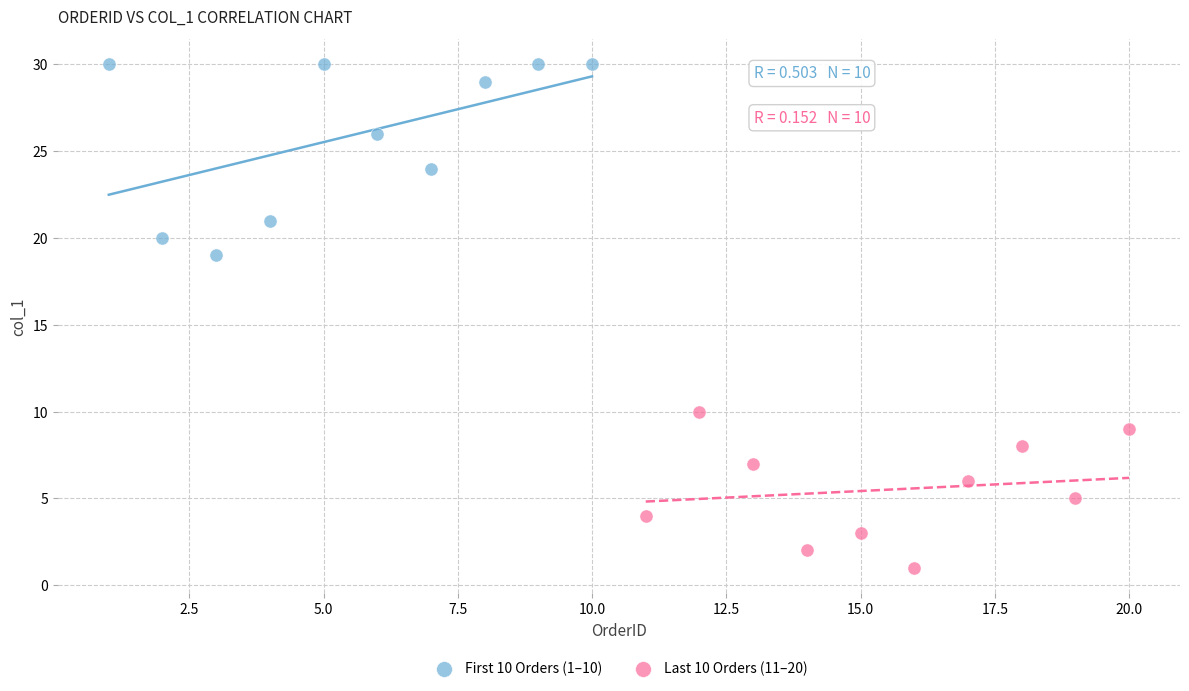

Which series has the largest Y range (max minus min)?

First 10 Orders (1–10)